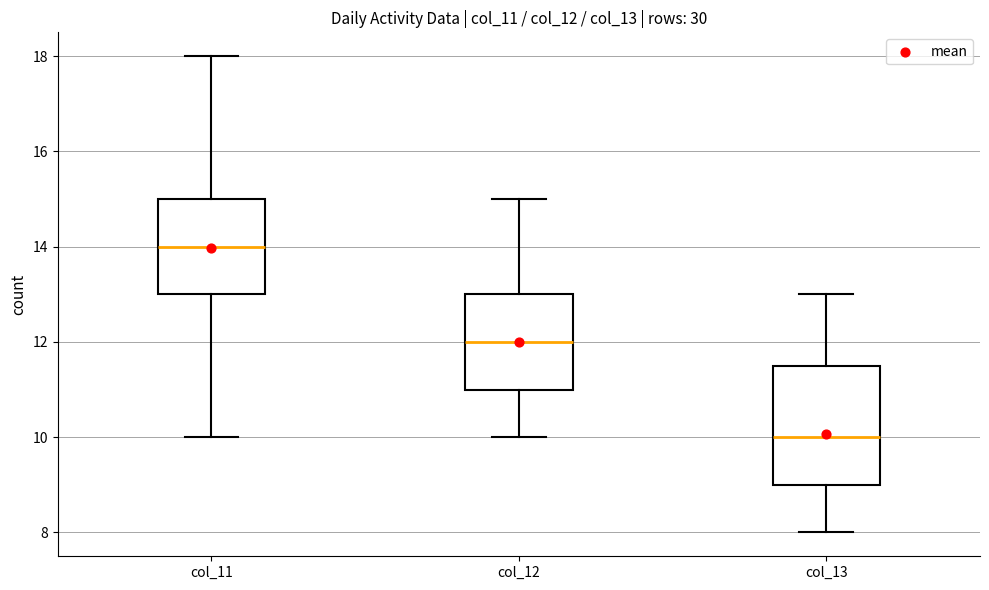

Where does the median line of the box for col_12 sit on the y-axis? The values are not printed on the chart, so give them approximately, as read against the axis.

12.0